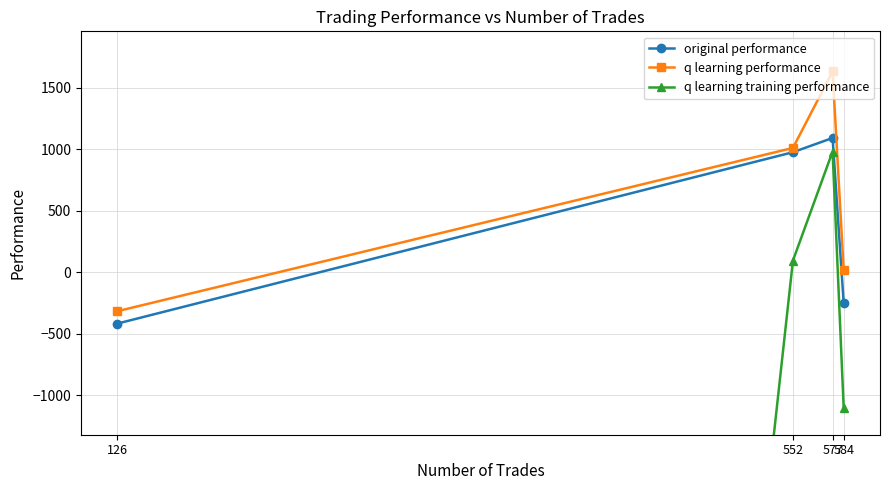

The q learning performance series shows -316.9 at 126. True or false?

True